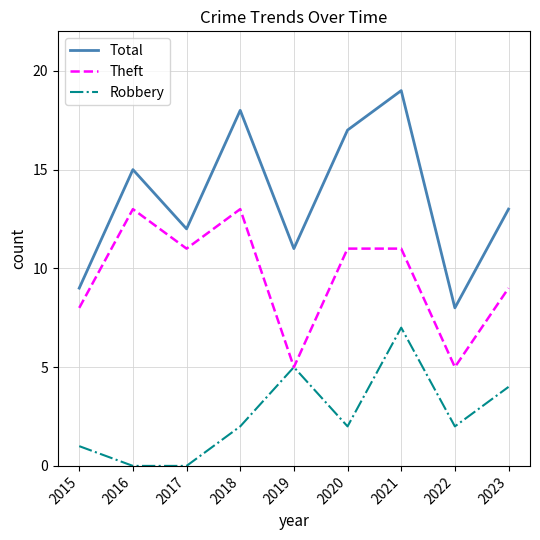

How many Robbery values are between 1 and 4?

5